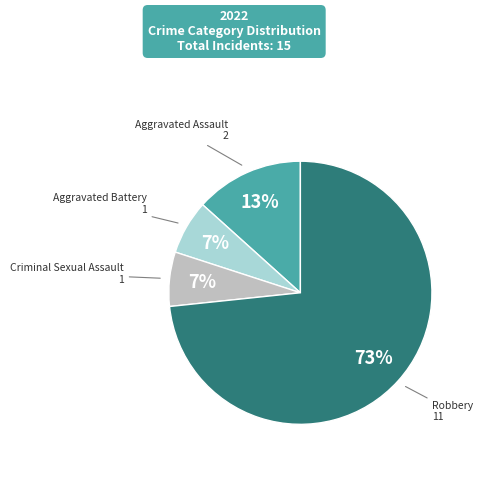

To the nearest percent, what is the average slice percentage?

25%